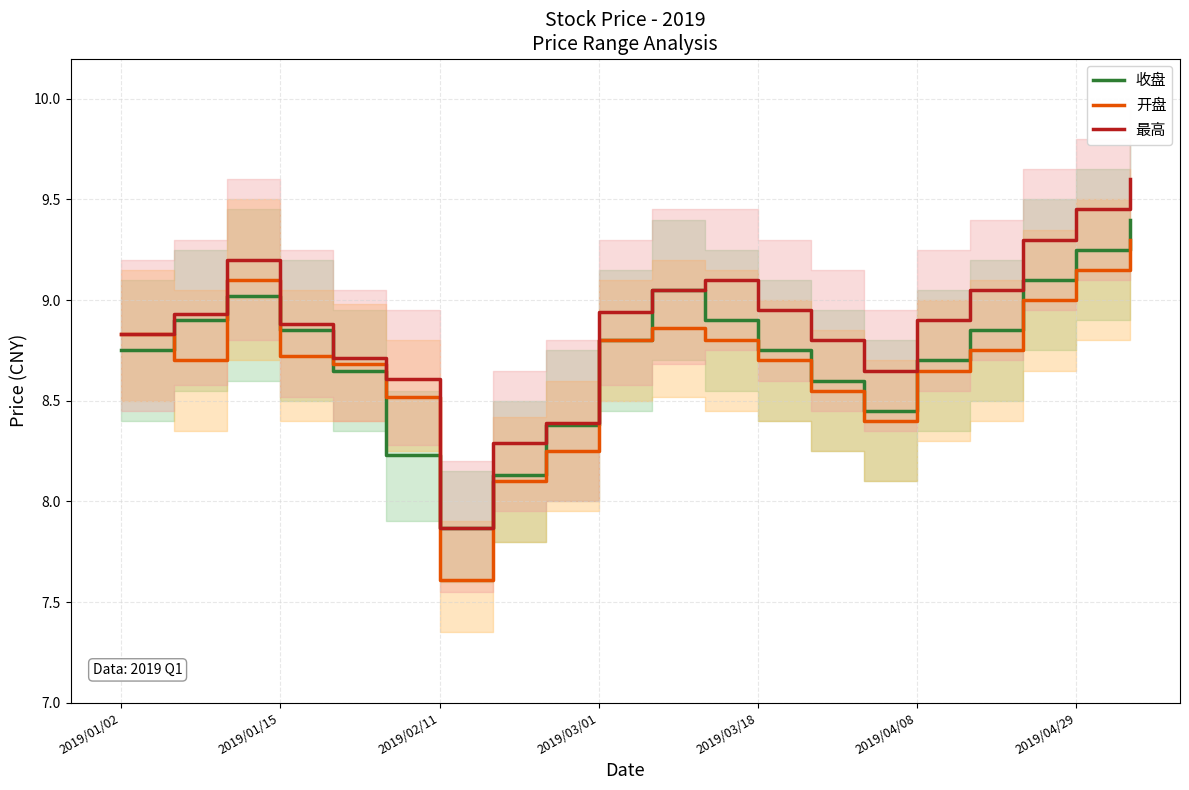

How many lines are shown in the chart?

3